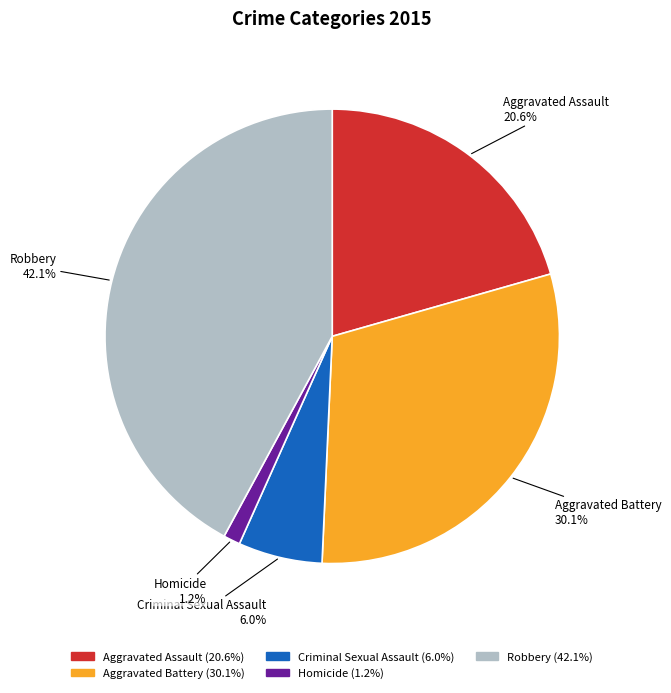

Which has a higher value, Aggravated Assault or Robbery?

Robbery